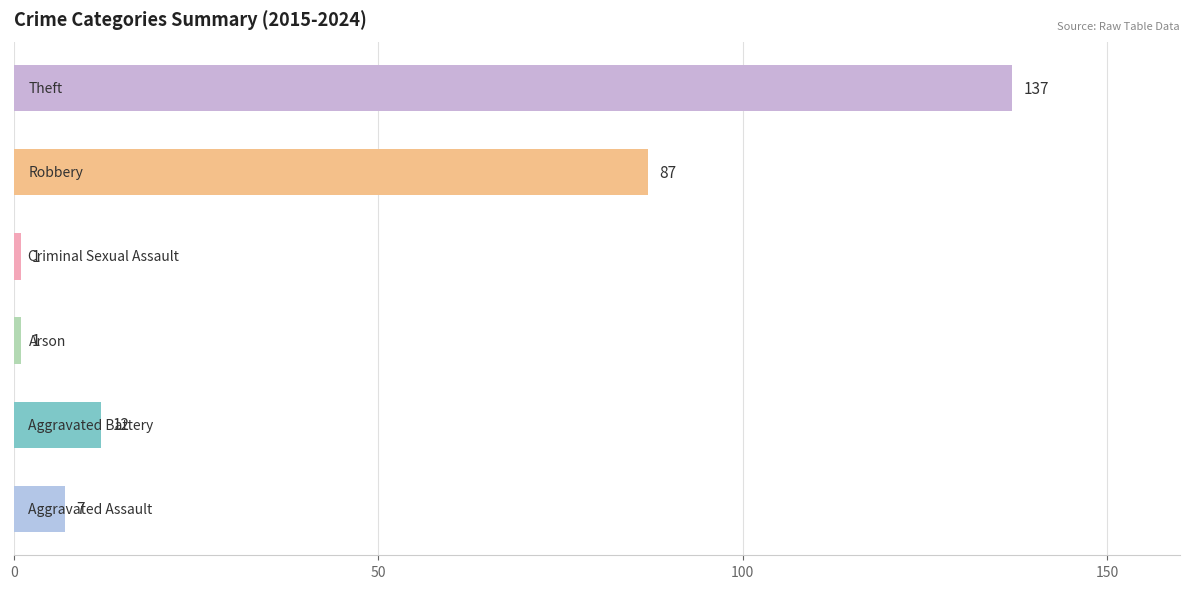

What is the maximum value shown in the chart?

137